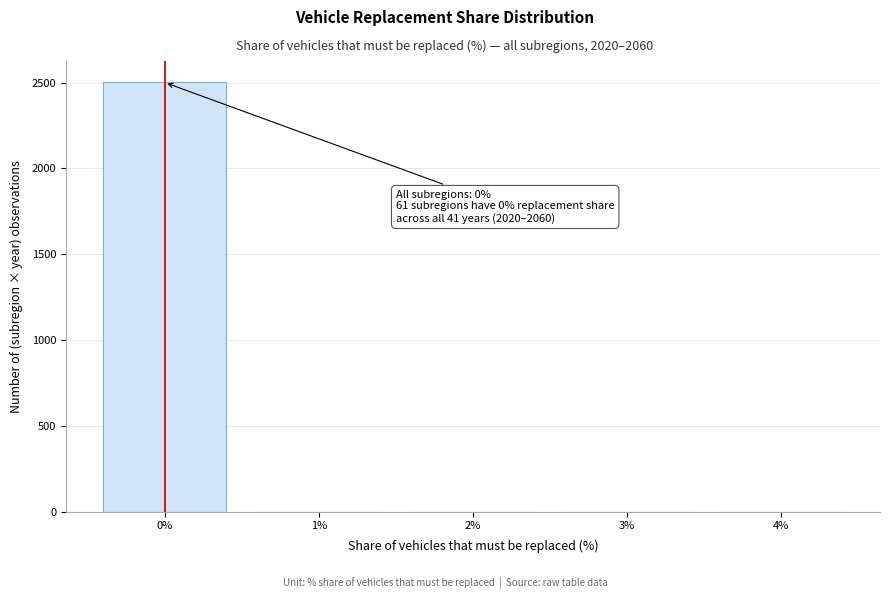

Which range on the x-axis has the tallest bar?

-0.5 to 0.5